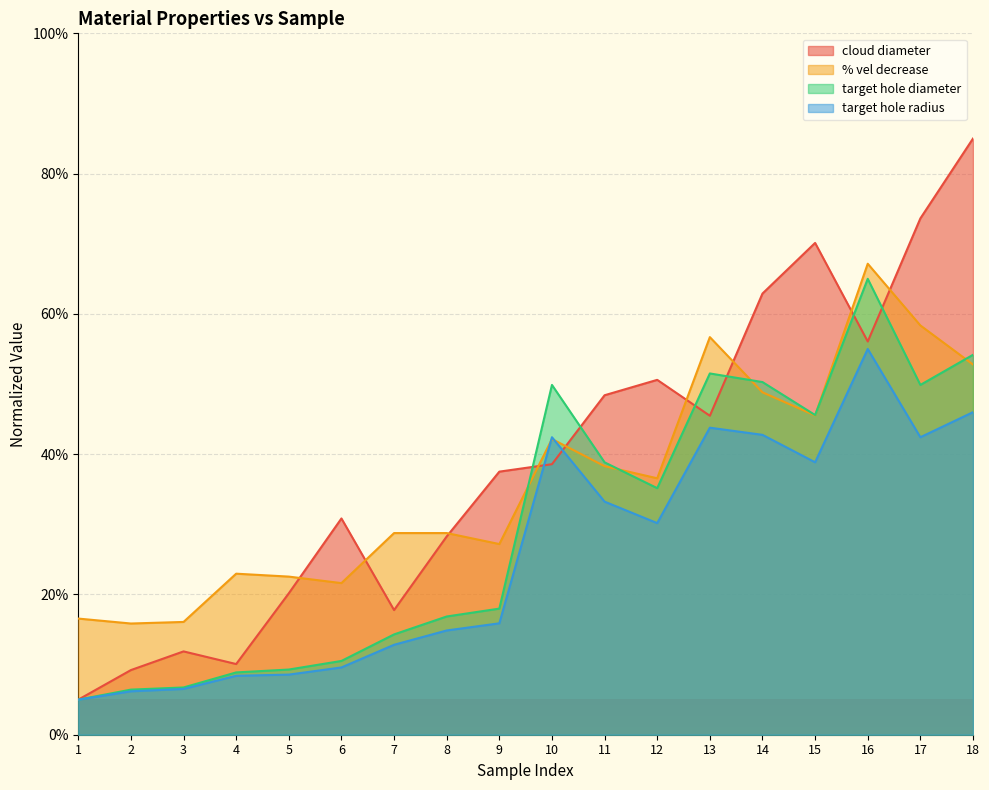

The value of % vel decrease at 11 is 38.3. True or false?

True